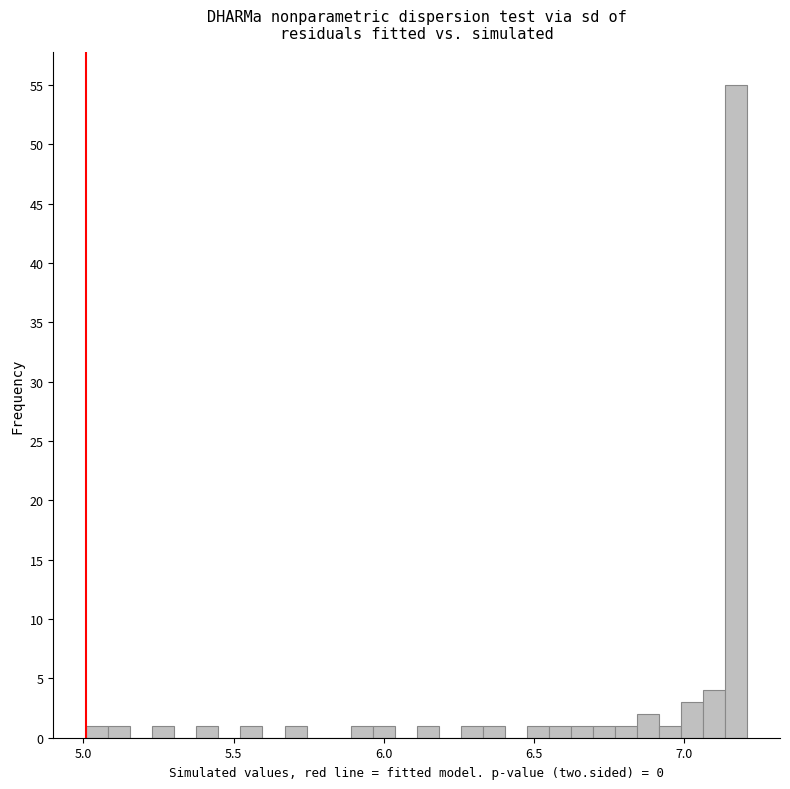

Read against the x-axis, roughly where is the centre of the tallest bar?

7.15